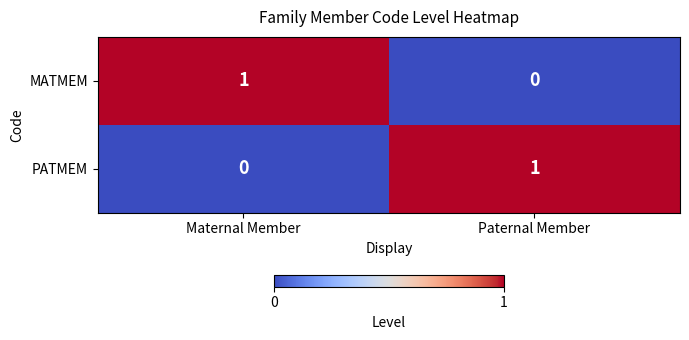

Where is PATMEM nearest to the value 0?

Maternal Member